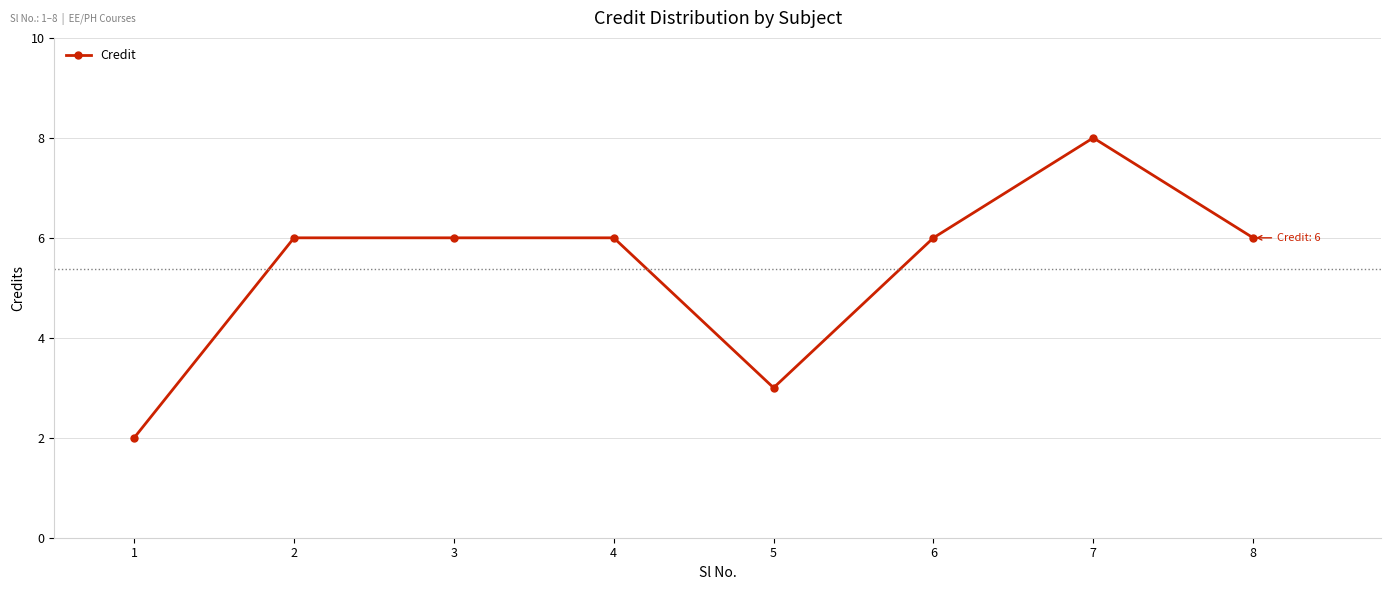

What is the difference between the maximum and minimum values?

6